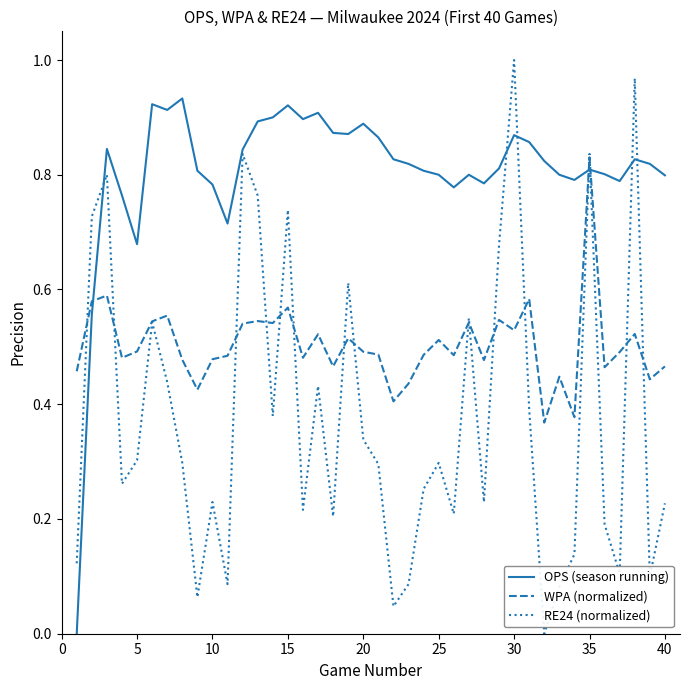

Rank the series by their maximum value, from lowest to highest.

WPA (normalized), OPS (season running), RE24 (normalized)